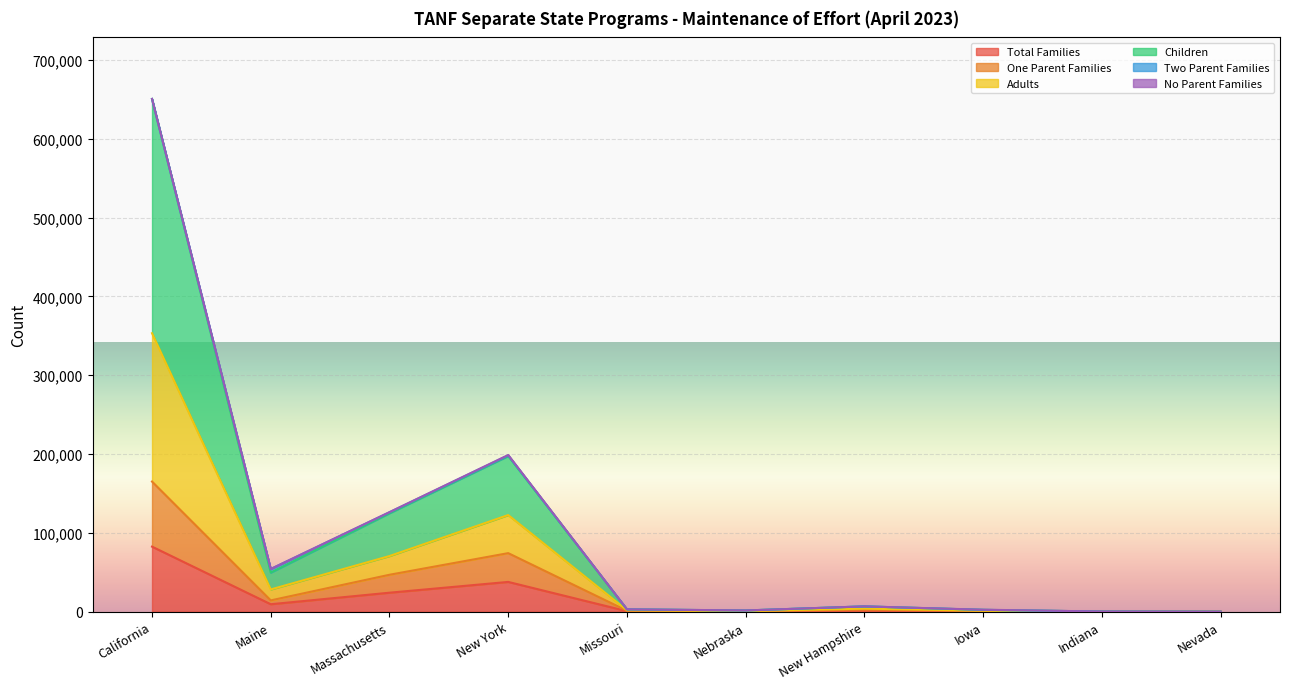

What is the difference between the Children values at Nevada and Missouri?

2972